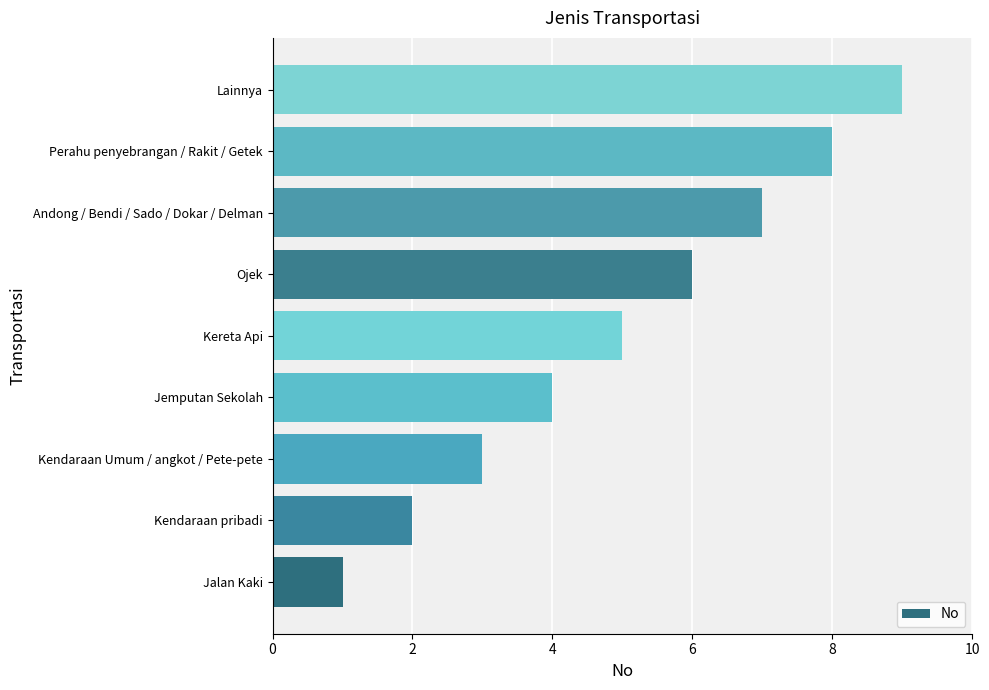

What is the difference between the second highest and second lowest values?

6